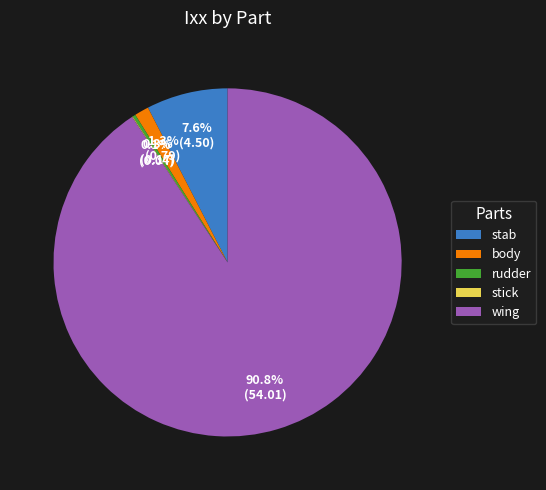

Which slice is the largest?

wing